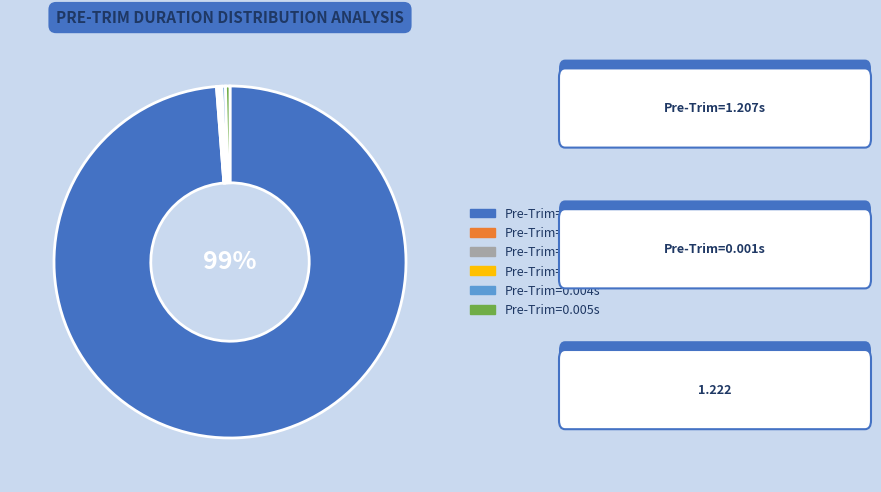

To the nearest percent, what is the average slice percentage?

17%